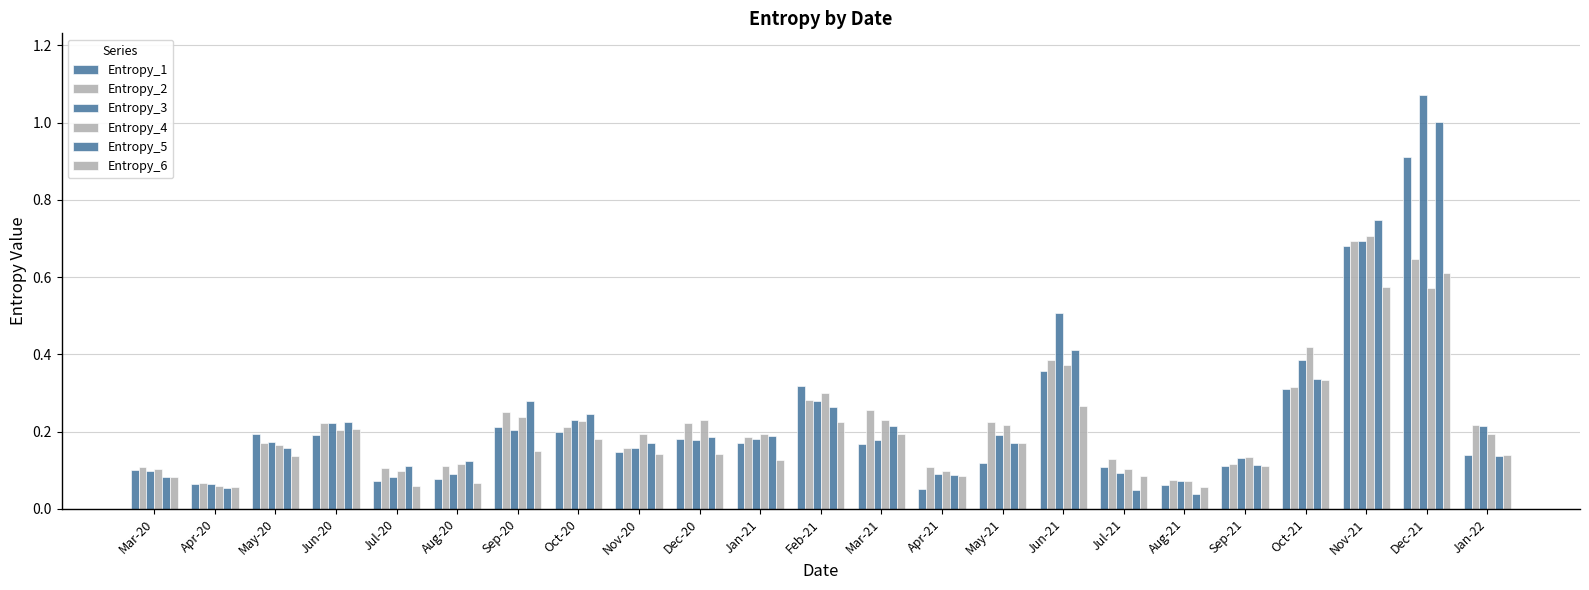

How many data points does each series have?

23